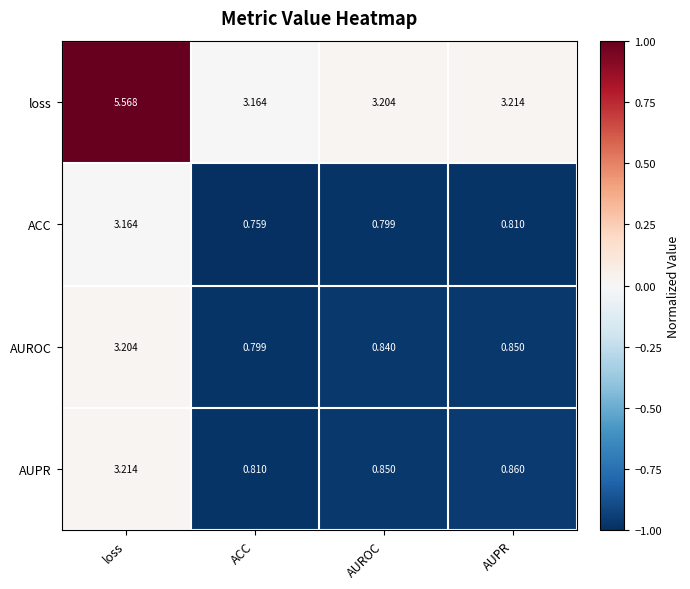

Where is loss nearest to the value 4?

AUPR